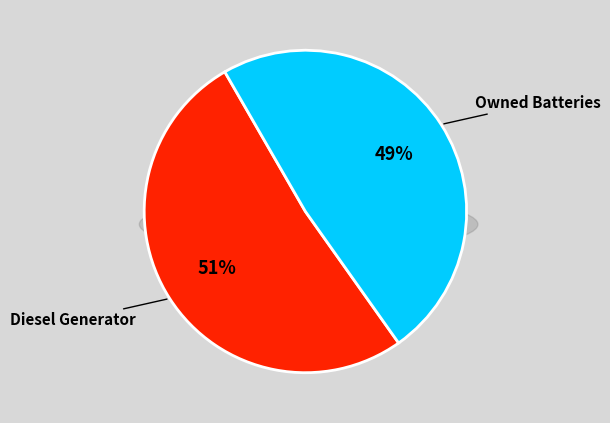

True or false: Owned PV accounts for 1% of the total.

False